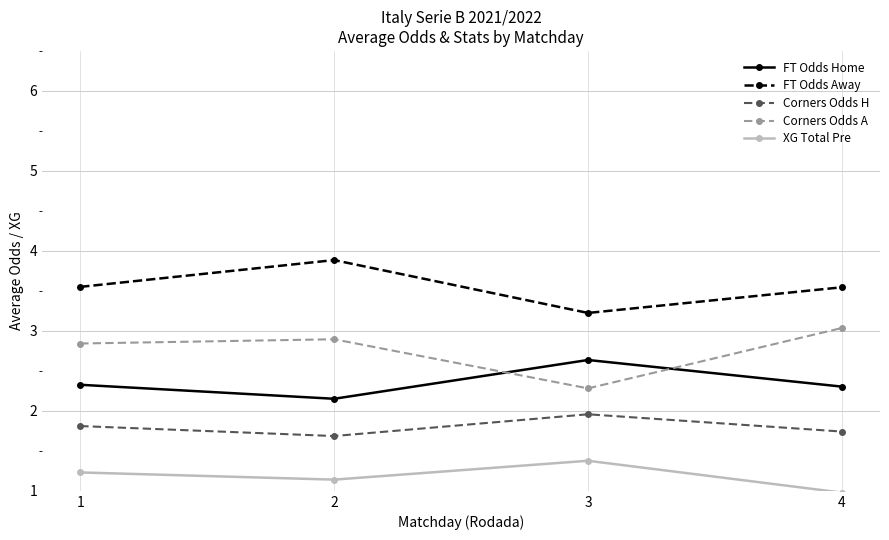

In XG Total Pre, how many points are lower than both neighbors (excluding endpoints)?

1